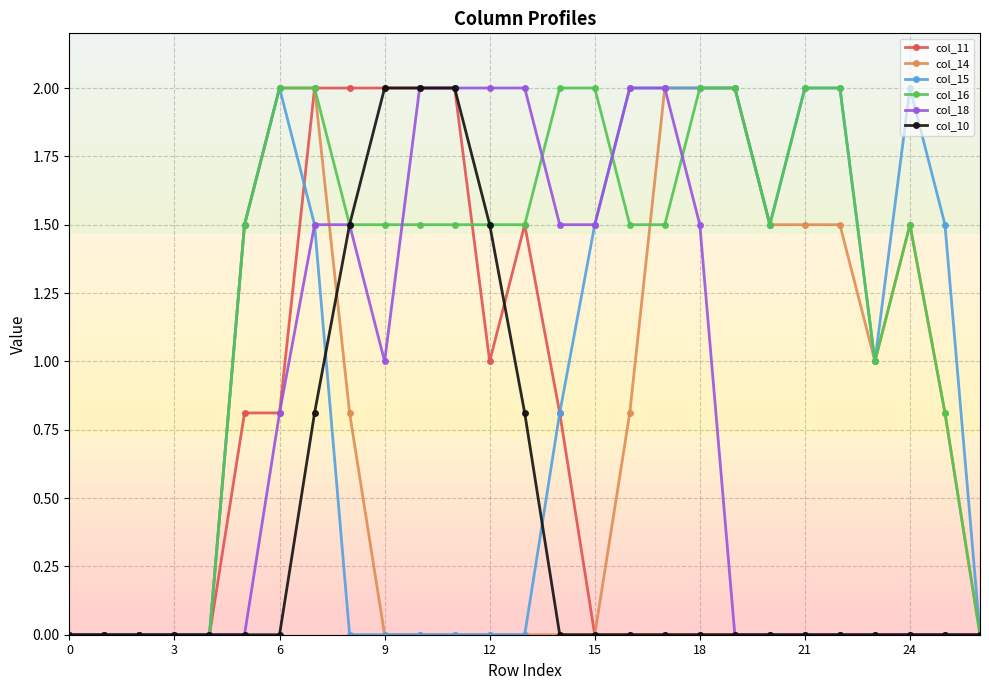

Which series has the largest total across all categories?

col_16